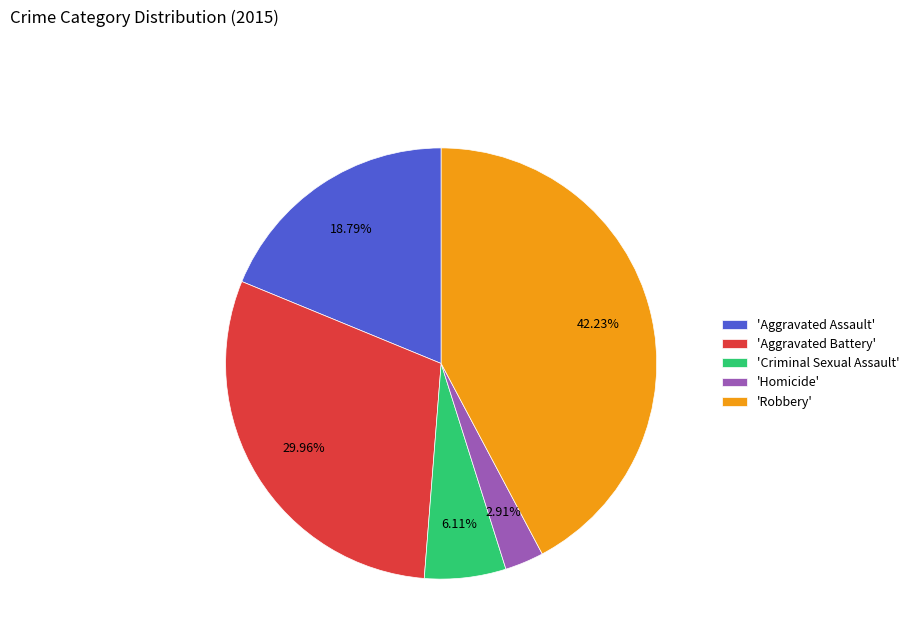

What is the ratio of the value at 'Aggravated Assault' to the value at 'Aggravated Battery'?

0.6